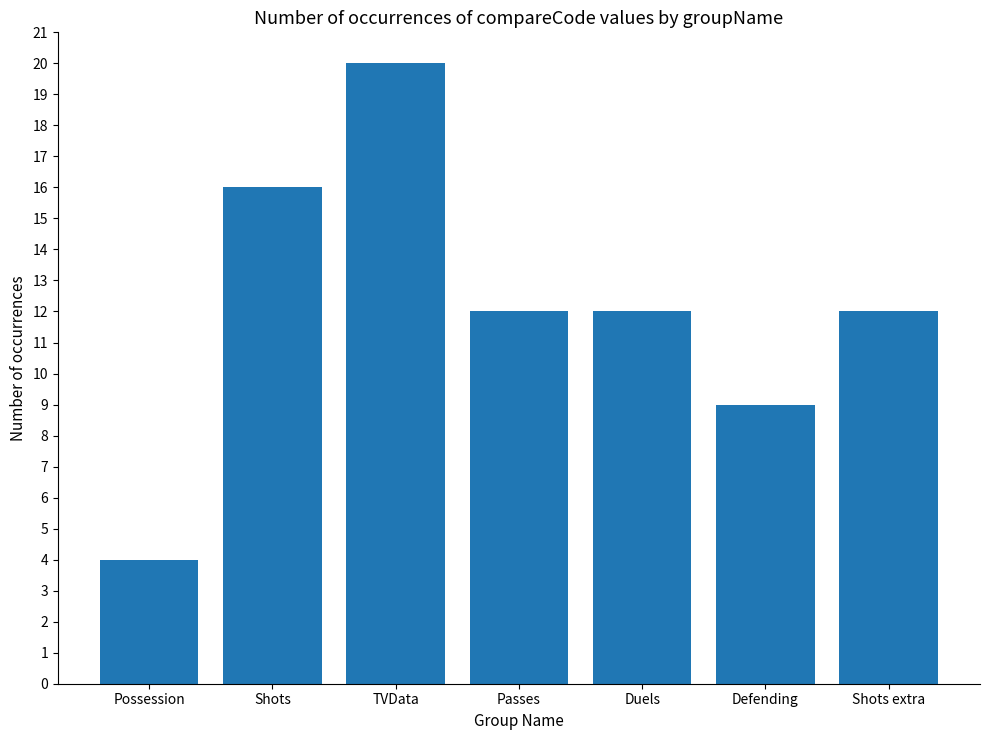

What is the greatest value displayed?

20